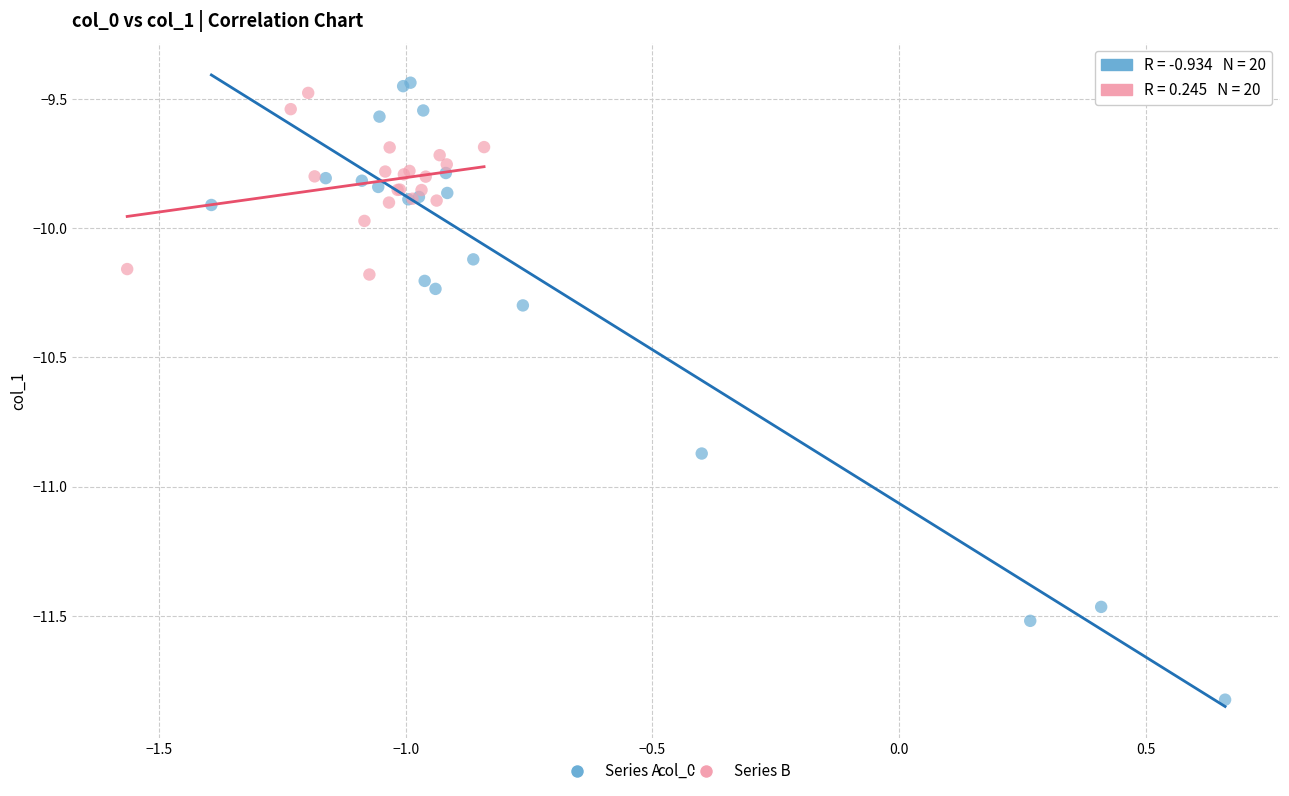

Which series has the widest spread of Y values?

Series A